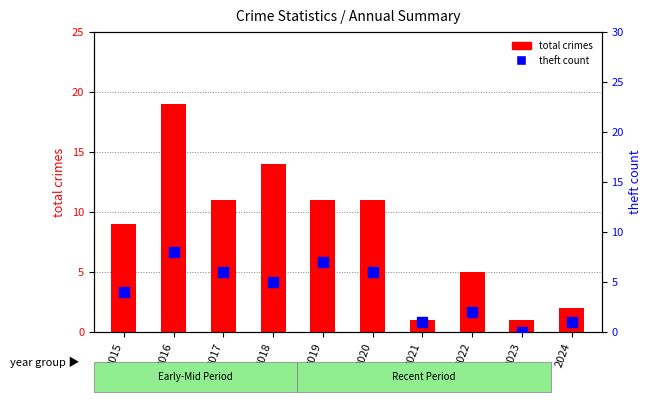

Which series reaches the maximum Y coordinate?

total crimes